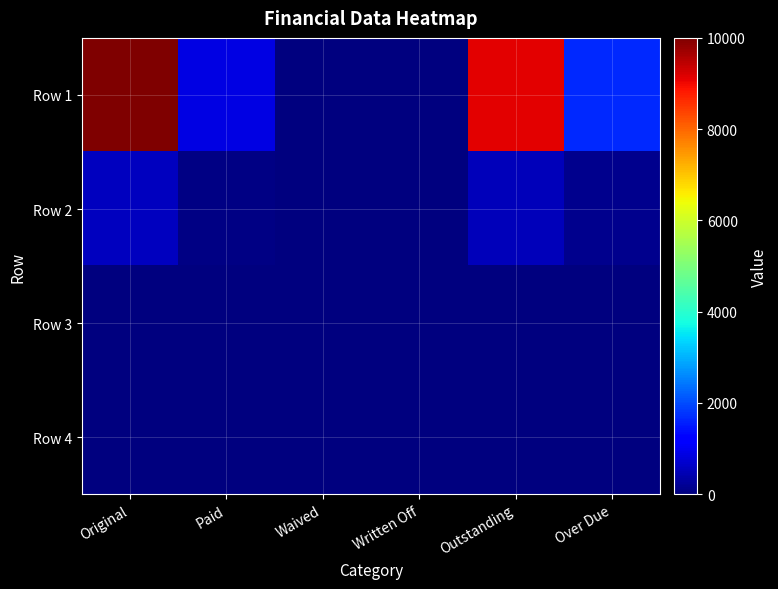

Which category has the highest value across all series?

Original